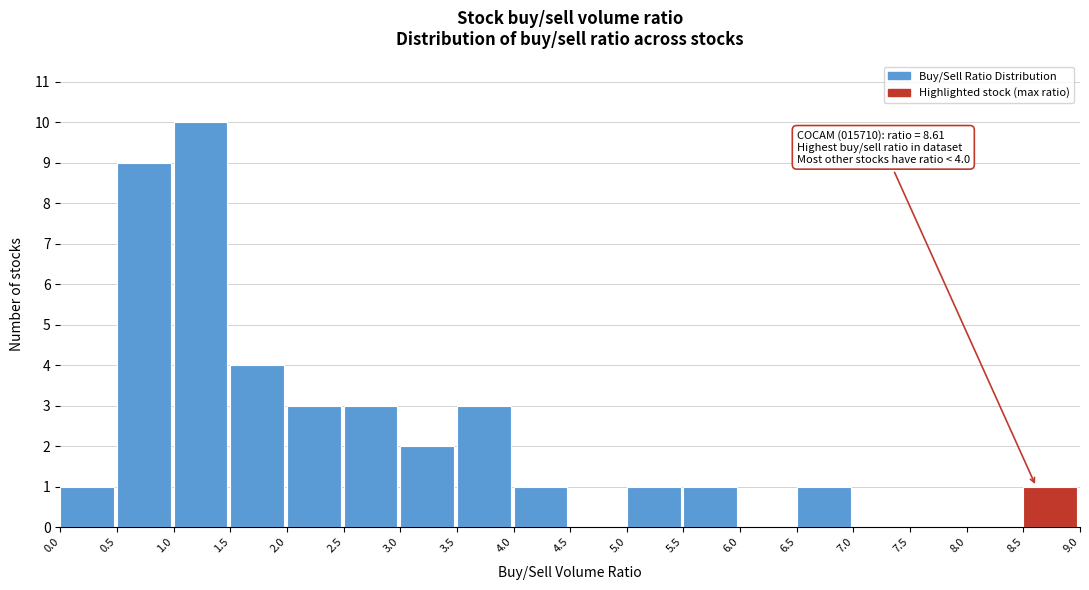

Which range on the x-axis has the tallest bar?

1.0 to 1.5